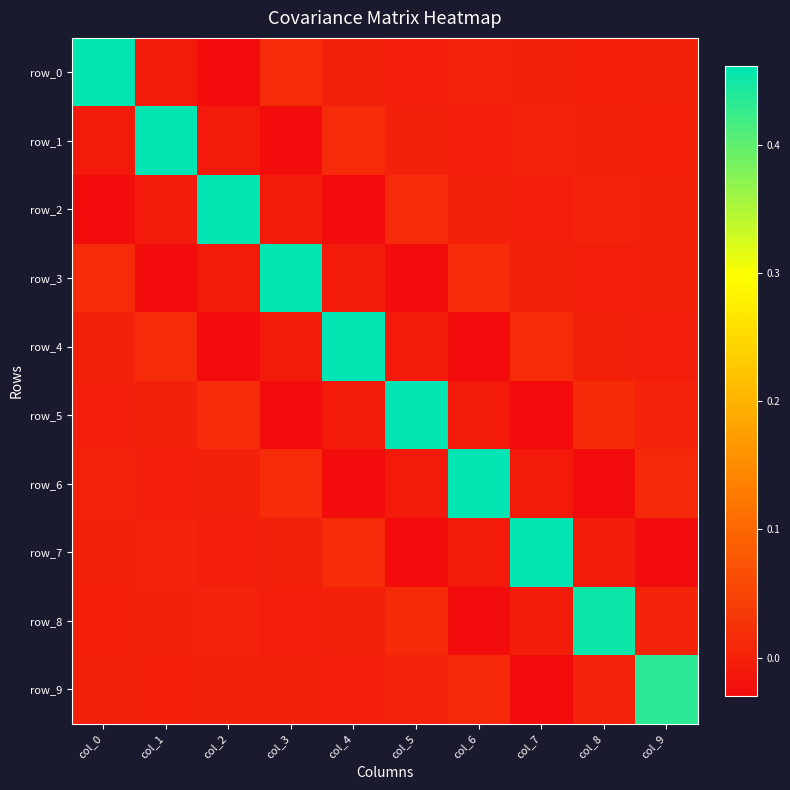

Reading left to right, list all the values displayed in this chart.

row_0: 0.5	-0.0	-0.0	0.0	0.0	-0.0	0.0	0.0	-0.0	0.0
row_1: -0.0	0.5	-0.0	-0.0	0.0	0.0	-0.0	0.0	0.0	-0.0
row_2: -0.0	-0.0	0.5	-0.0	-0.0	0.0	0.0	-0.0	0.0	0.0
row_3: 0.0	-0.0	-0.0	0.5	-0.0	-0.0	0.0	0.0	-0.0	0.0
row_4: 0.0	0.0	-0.0	-0.0	0.5	-0.0	-0.0	0.0	0.0	-0.0
row_5: -0.0	0.0	0.0	-0.0	-0.0	0.5	-0.0	-0.0	0.0	0.0
row_6: 0.0	-0.0	0.0	0.0	-0.0	-0.0	0.5	-0.0	-0.0	0.0
row_7: 0.0	0.0	-0.0	0.0	0.0	-0.0	-0.0	0.5	-0.0	-0.0
row_8: -0.0	0.0	0.0	-0.0	0.0	0.0	-0.0	-0.0	0.5	0.0
row_9: 0.0	-0.0	0.0	0.0	-0.0	0.0	0.0	-0.0	0.0	0.4